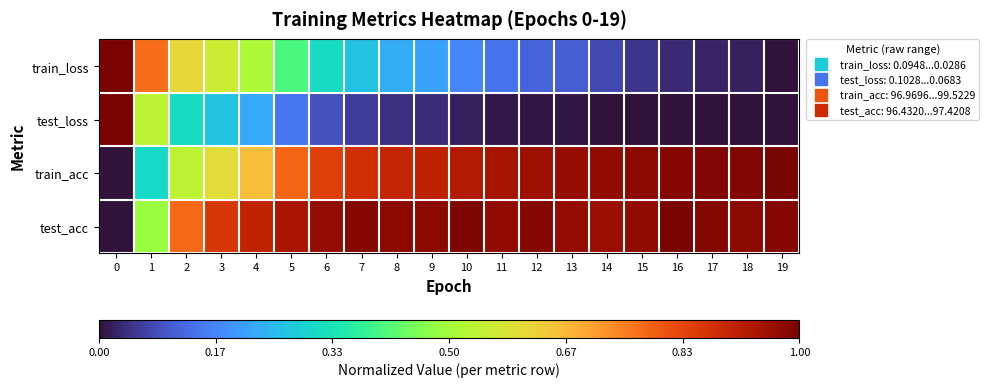

Reading left to right, extract all data points from this chart.

train_loss: 0=1.0	1=0.8	2=0.6	3=0.6	4=0.5	5=0.4	6=0.3	7=0.3	8=0.2	9=0.2	10=0.2	11=0.1	12=0.1	13=0.1	14=0.1	15=0.0	16=0.0	17=0.0	18=0.0	19=0.0
test_loss: 0=1.0	1=0.5	2=0.3	3=0.3	4=0.2	5=0.1	6=0.1	7=0.1	8=0.0	9=0.0	10=0.0	11=0.0	12=0.0	13=0.0	14=0.0	15=0.0	16=0.0	17=0.0	18=0.0	19=0.0
train_acc: 0=0.0	1=0.3	2=0.5	3=0.6	4=0.7	5=0.8	6=0.8	7=0.9	8=0.9	9=0.9	10=0.9	11=0.9	12=1.0	13=1.0	14=1.0	15=1.0	16=1.0	17=1.0	18=1.0	19=1.0
test_acc: 0=0.0	1=0.5	2=0.8	3=0.9	4=0.9	5=0.9	6=1.0	7=1.0	8=1.0	9=1.0	10=1.0	11=1.0	12=1.0	13=1.0	14=1.0	15=1.0	16=1.0	17=1.0	18=1.0	19=1.0